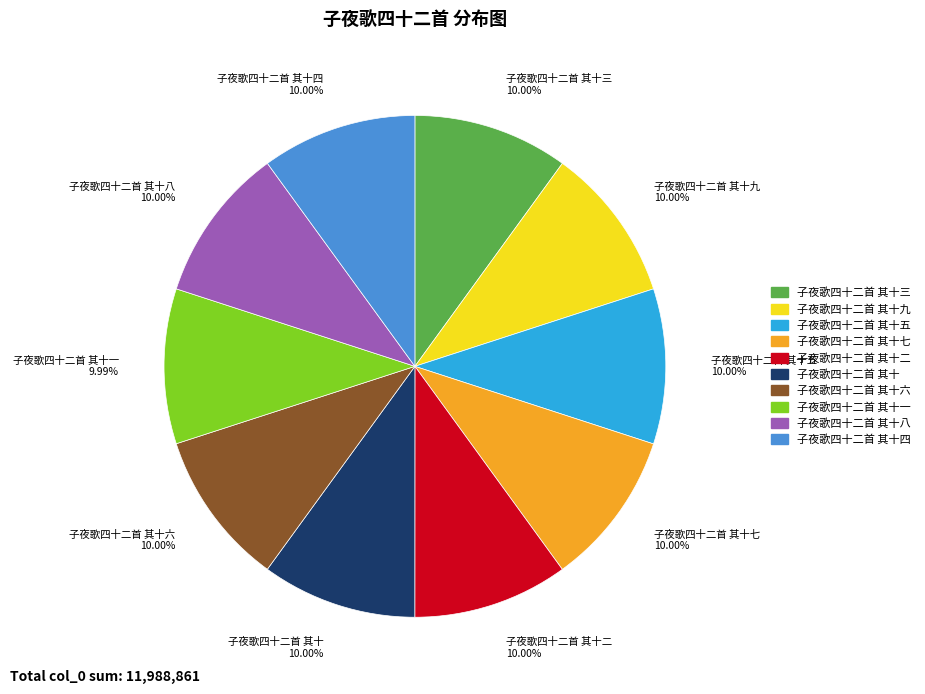

Does 子夜歌四十二首 其十八 10.00% represent more than half of the total?

No